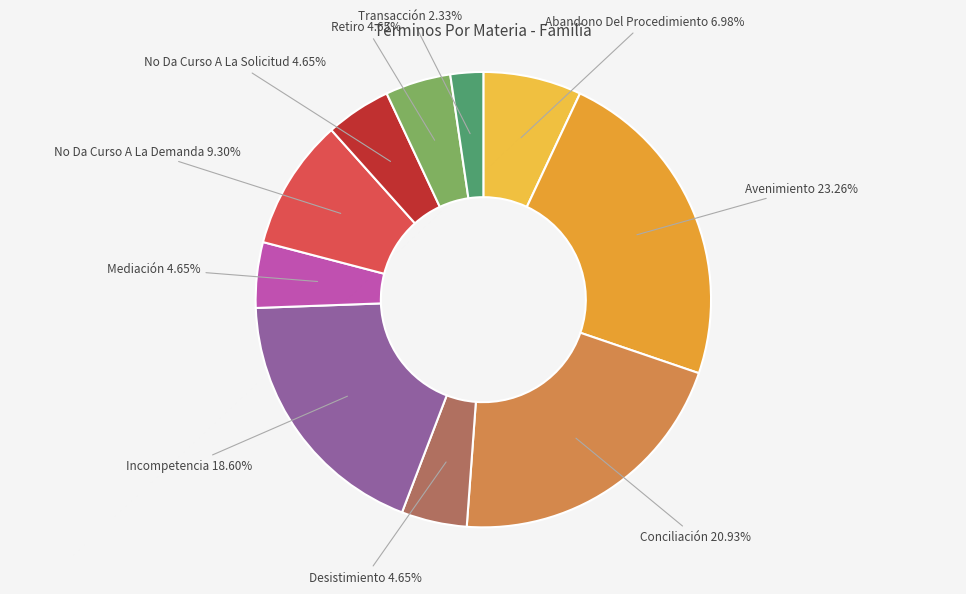

Is No Da Curso A La Demanda the majority of the pie?

No